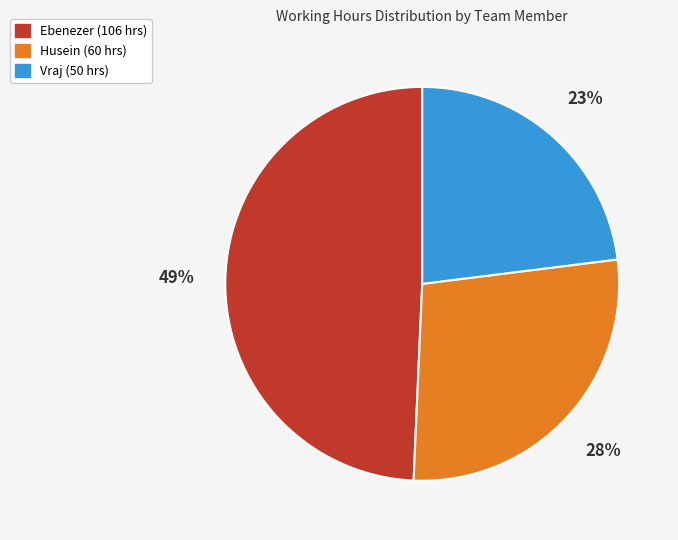

Which slice is the largest?

Ebenezer